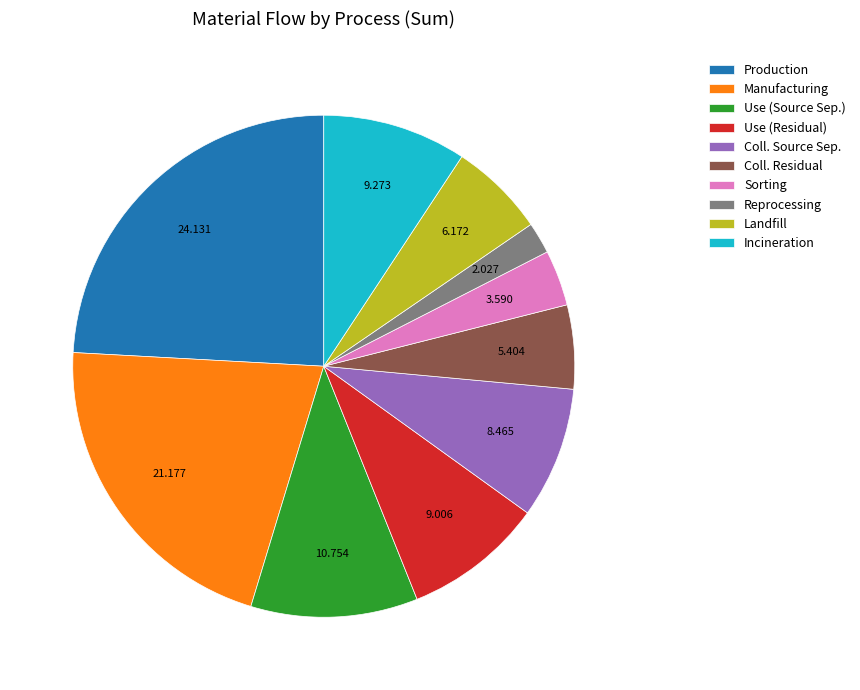

Count the number of slices in the pie.

10